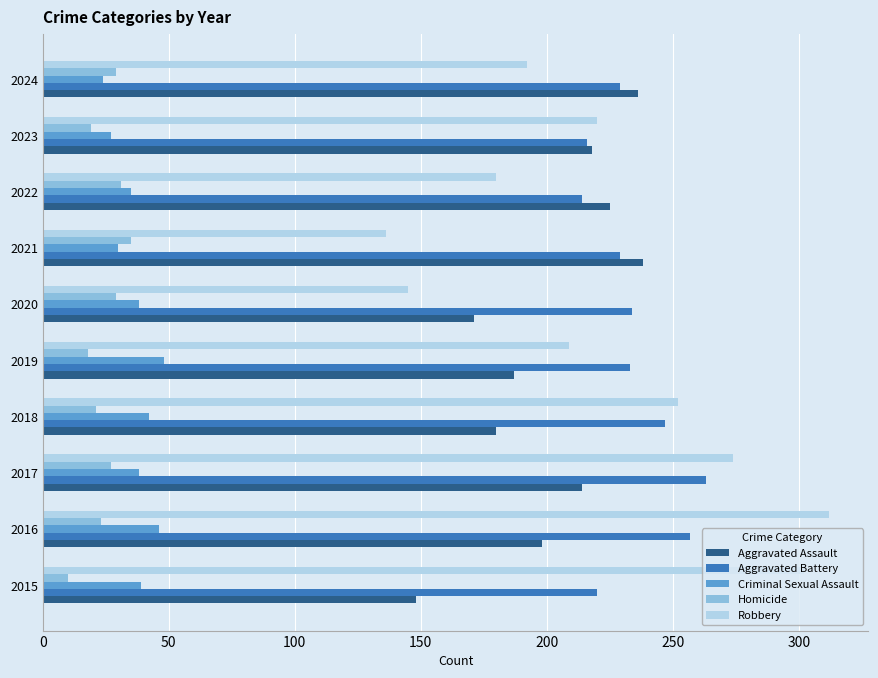

What is the approximate value of Homicide at 2021?

35